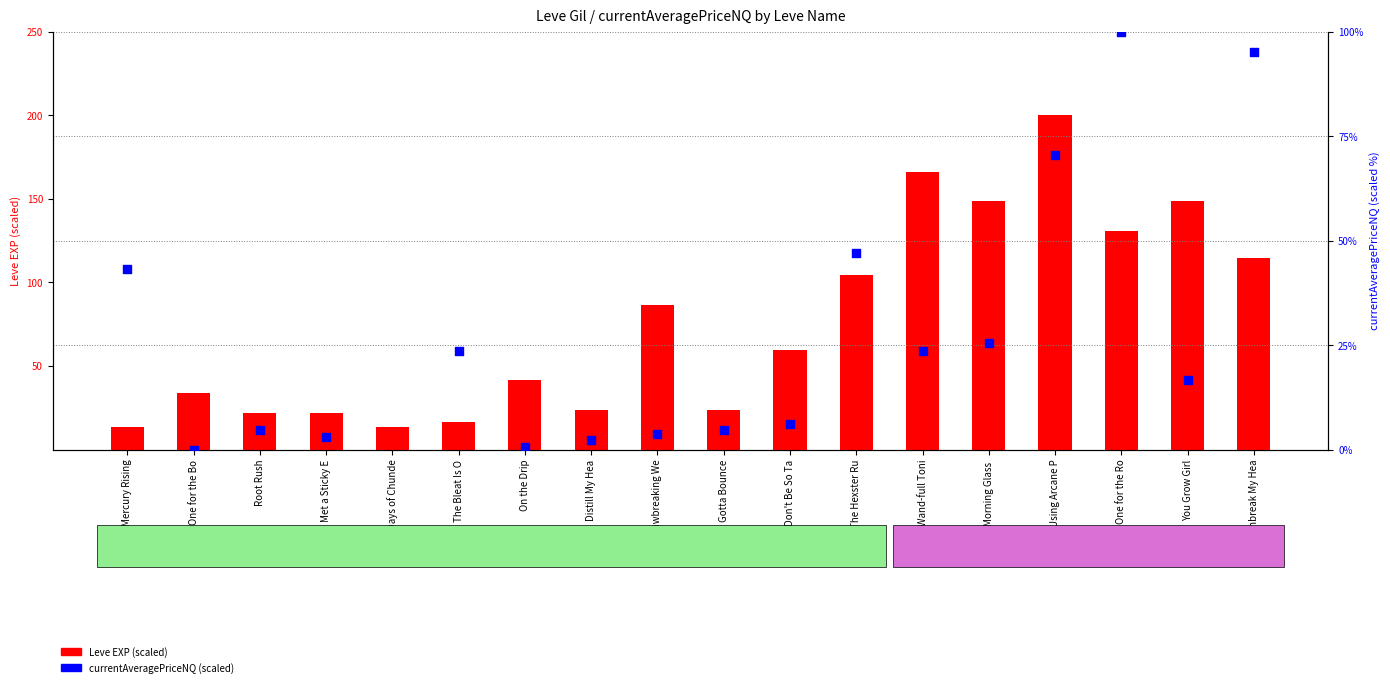

Which series has the largest total across all categories?

Leve EXP (scaled)